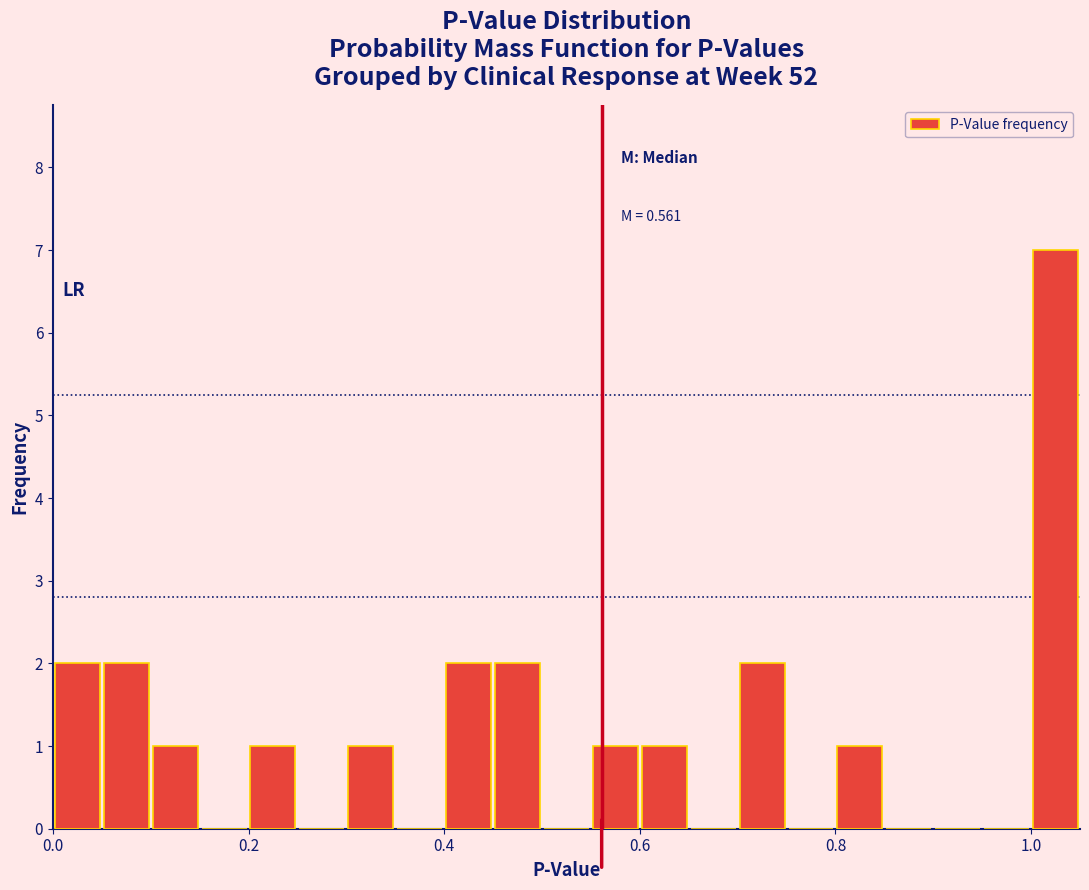

Around what value on the x-axis is the tallest bar? Give the approximate position of its centre, as read against the axis.

1.02